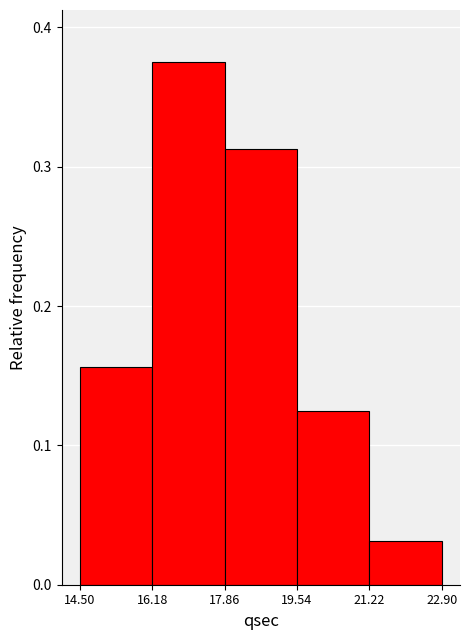

Reading left to right, list every bar in this chart as the range it spans on the x-axis followed by its height. The values are not printed on the chart, so give them approximately, as read against the axis.

14.50 to 16.18: 0.16
16.18 to 17.86: 0.38
17.86 to 19.54: 0.31
19.54 to 21.22: 0.13
21.22 to 22.90: 0.03